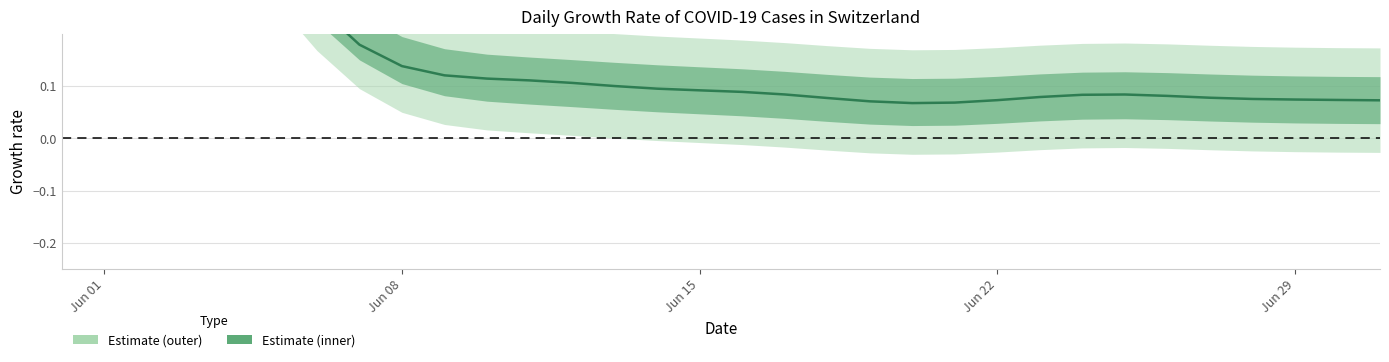

Count the number of categories in the chart.

32